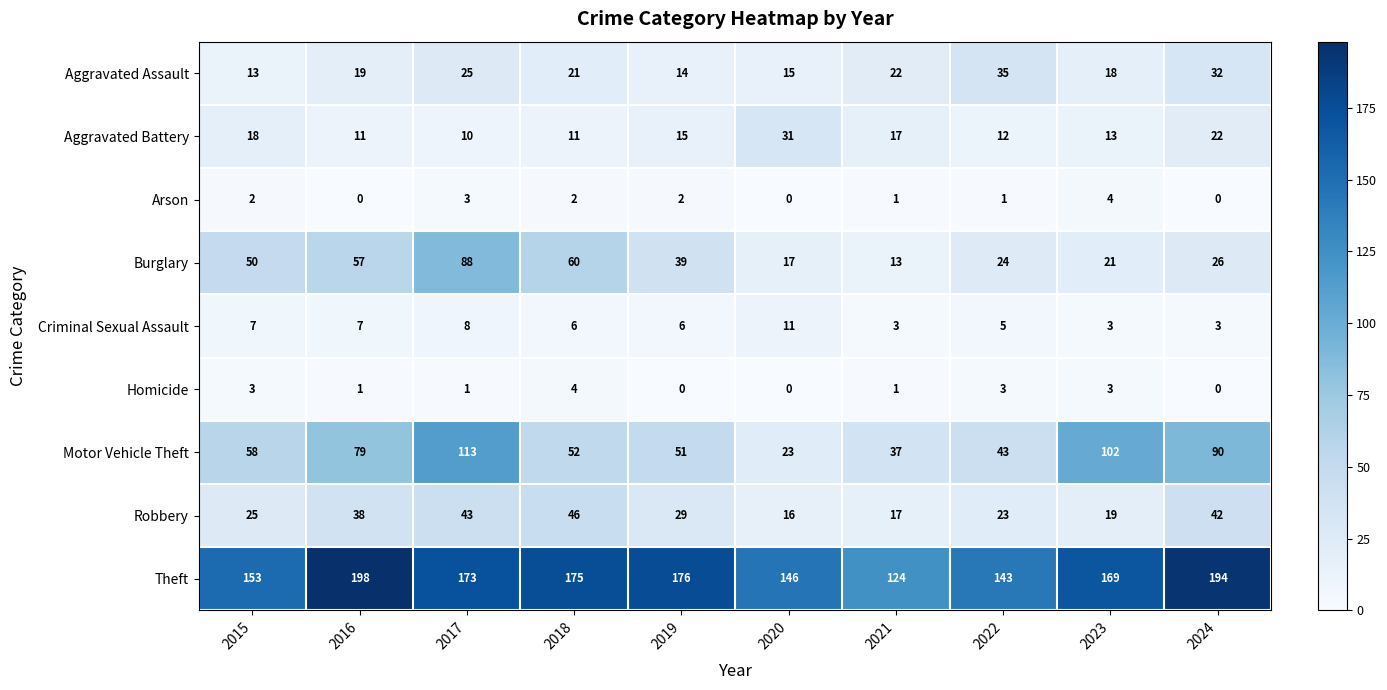

Count the number of data series in this chart.

9